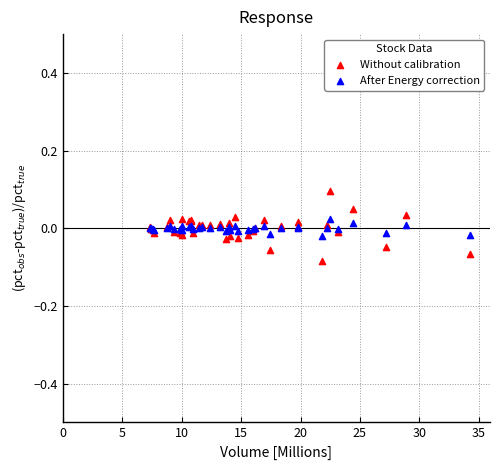

Which series reaches the maximum Y coordinate?

Without calibration